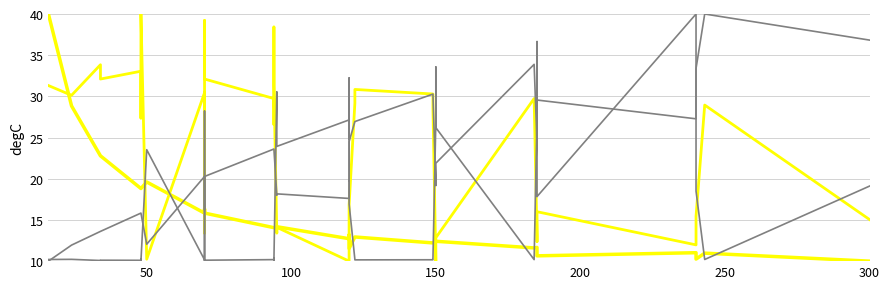

How many times do max_i_ka and x_ohm_per_km cross each other?

7